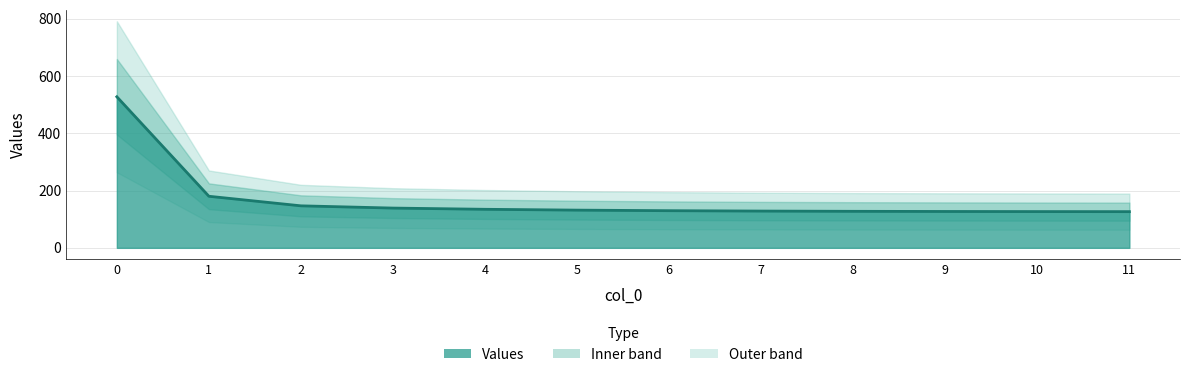

Approximately how many times larger is the value at 7 compared to 5?

1.0